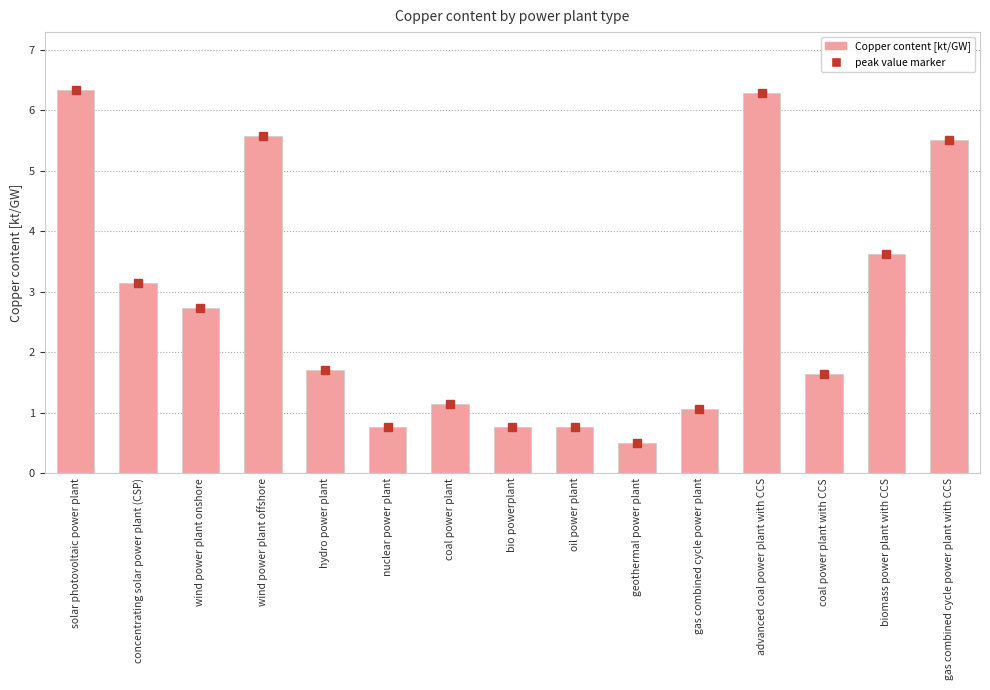

Reading left to right, what are all the values shown in this chart?

solar photovoltaic power plant=6.3	concentrating solar power plant (CSP)=3.1	wind power plant onshore=2.7	wind power plant offshore=5.6	hydro power plant=1.7	nuclear power plant=0.8	coal power plant=1.1	bio powerplant=0.8	oil power plant=0.8	geothermal power plant=0.5	gas combined cycle power plant=1.1	advanced coal power plant with CCS=6.3	coal power plant with CCS=1.6	biomass power plant with CCS=3.6	gas combined cycle power plant with CCS=5.5